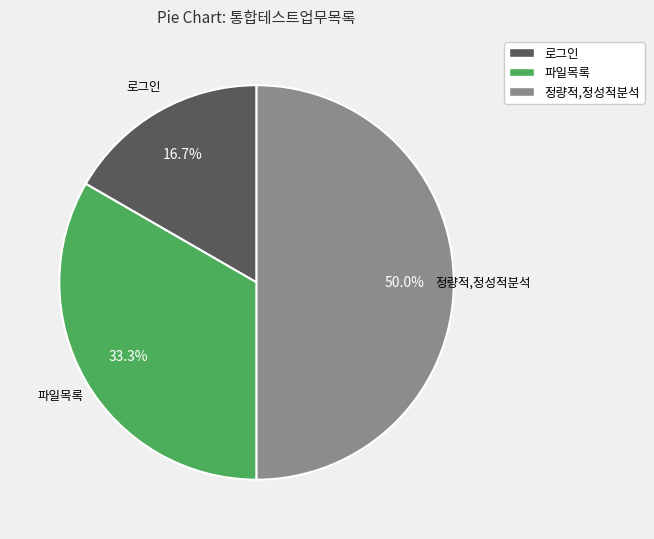

Does 파일목록 represent more than half of the total?

No